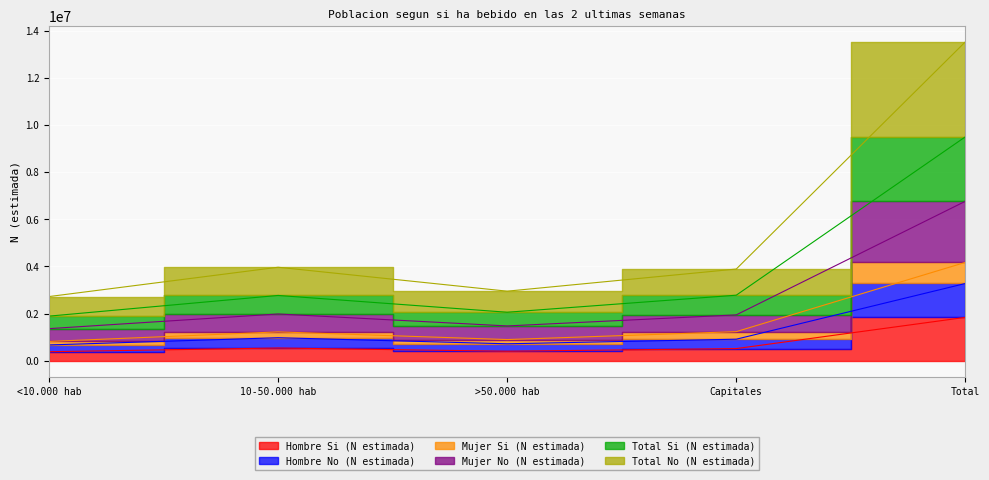

What position from the left is Total?

5